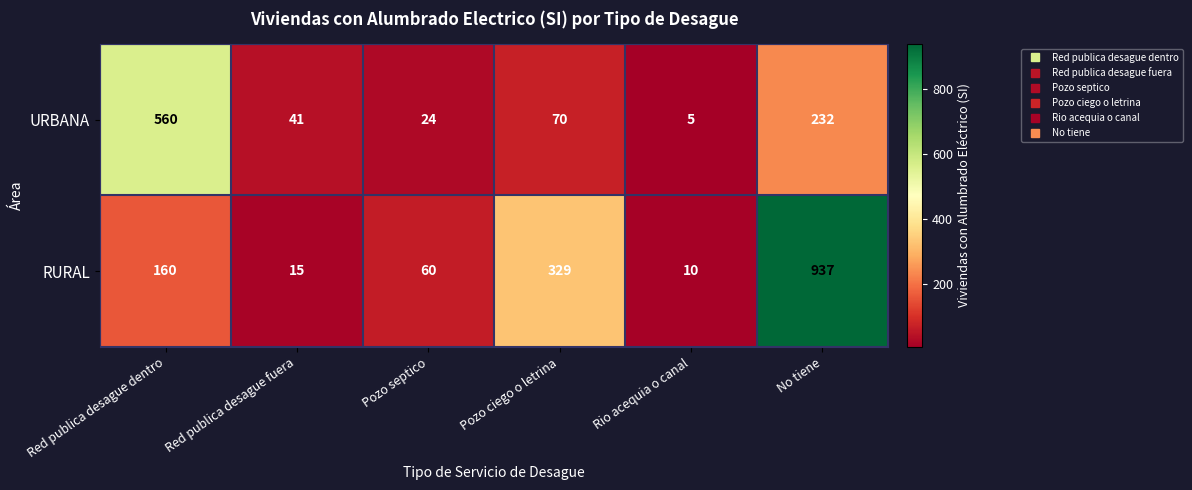

The value of RURAL at Red publica desague dentro is 160. True or false?

True